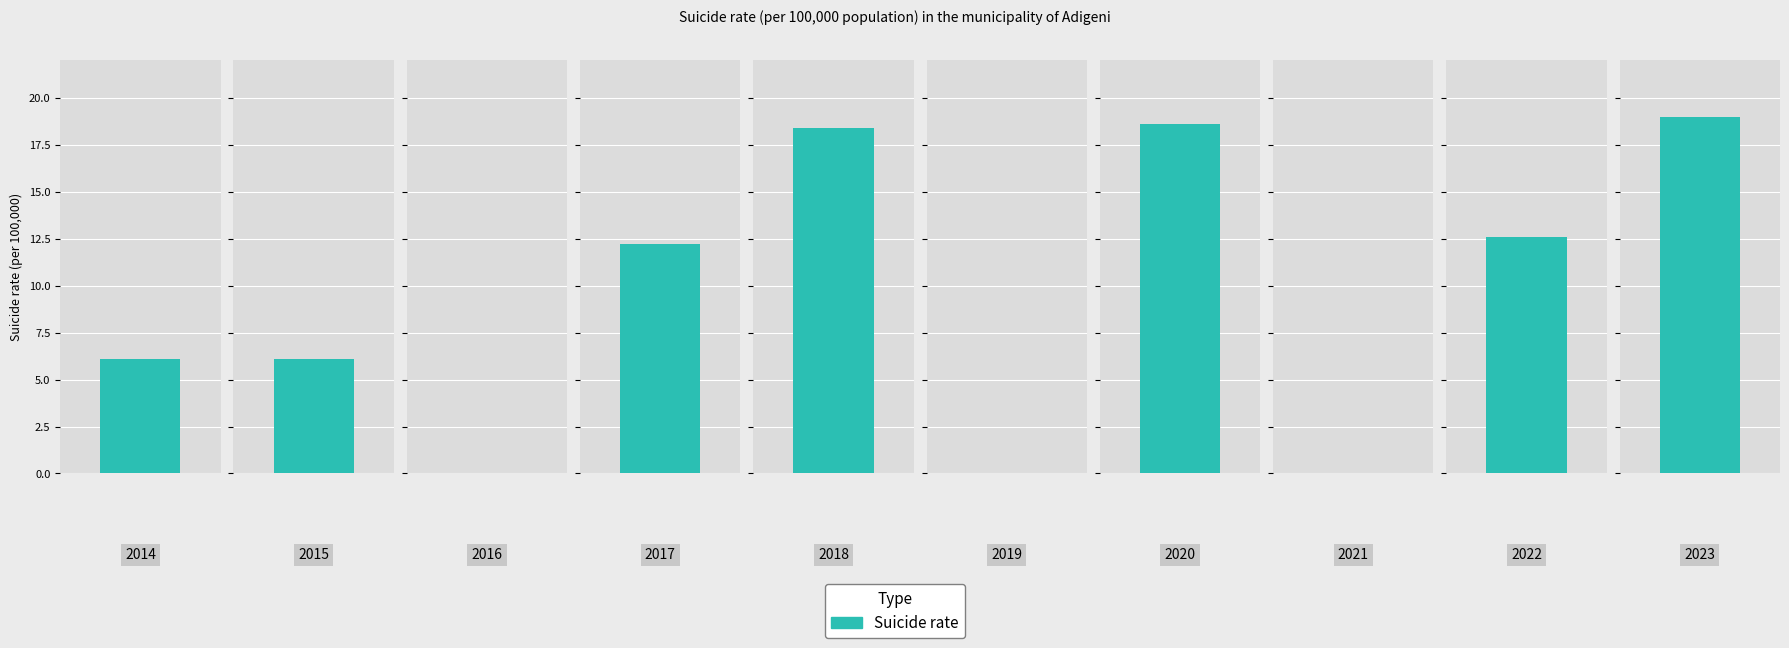

Does the chart contain stacked bars?

No